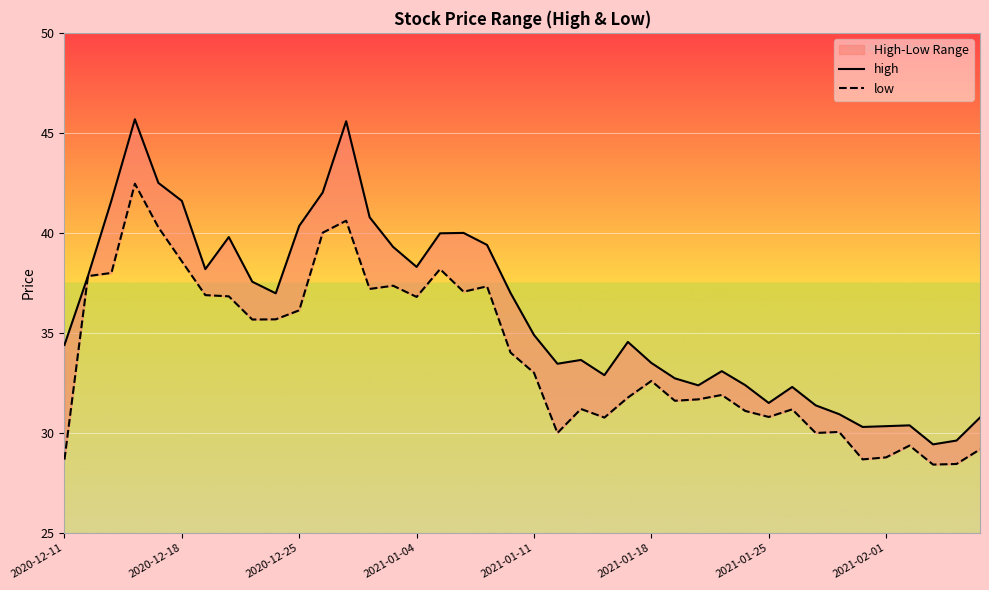

The high series shows 11.9 at 34. True or false?

False